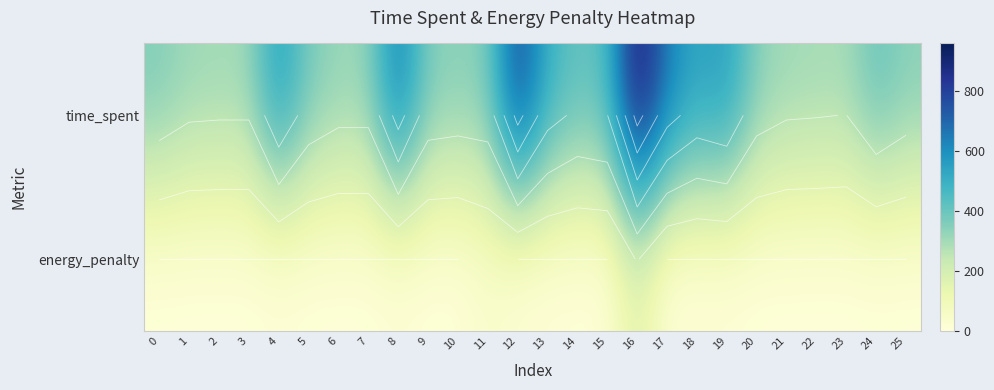

What is the difference between the highest and lowest values at 15?

445.0